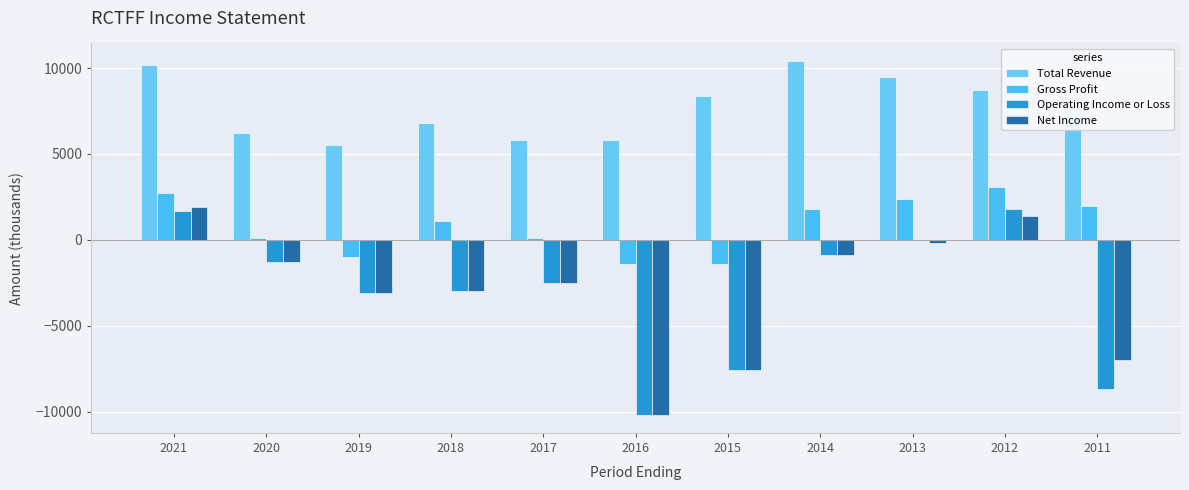

Count the number of categories in the chart.

11